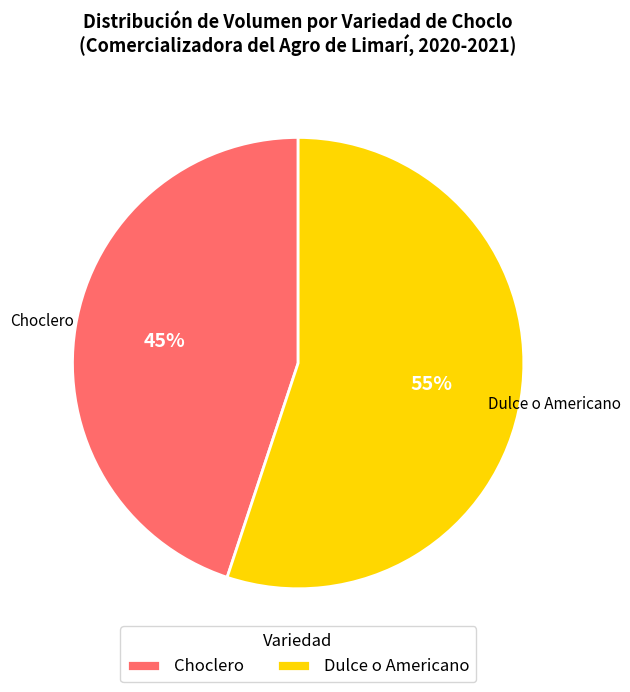

Do Choclero and Dulce o Americano together represent more than half of the pie?

Yes